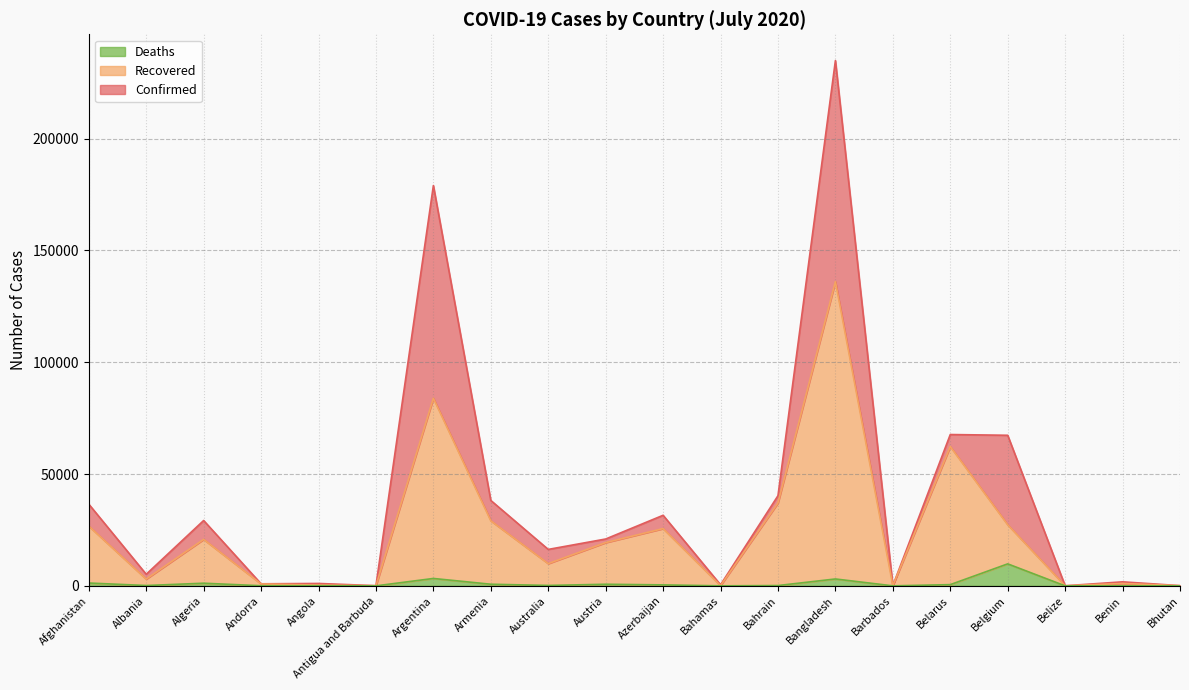

What is the difference between the Deaths values at Bangladesh and Argentina?

228